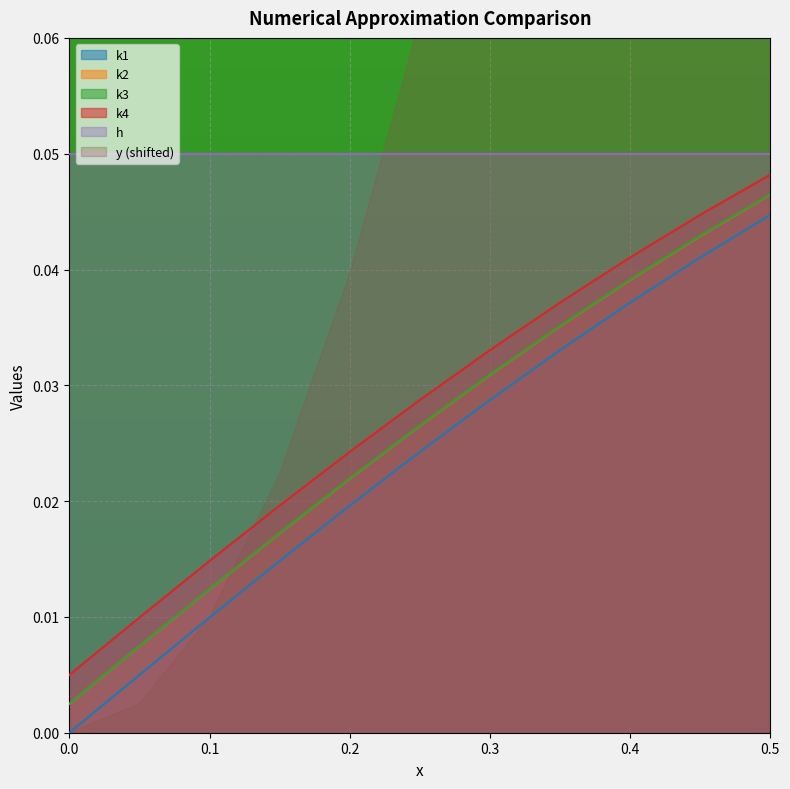

True or false: k4 and k2 cross at least once.

False